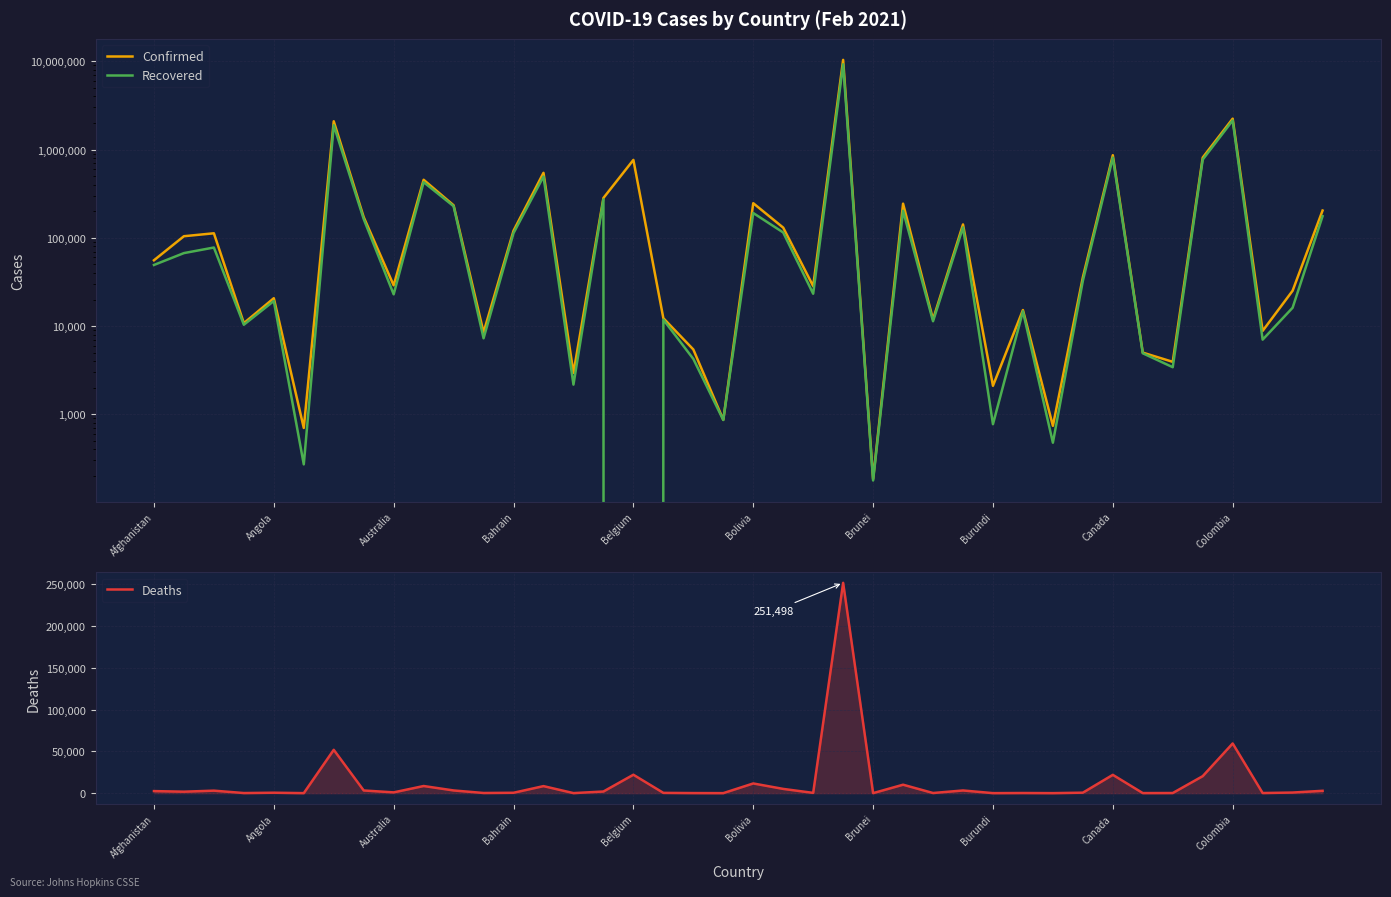

True or false: Deaths has more than 1 points higher than both neighbors.

True